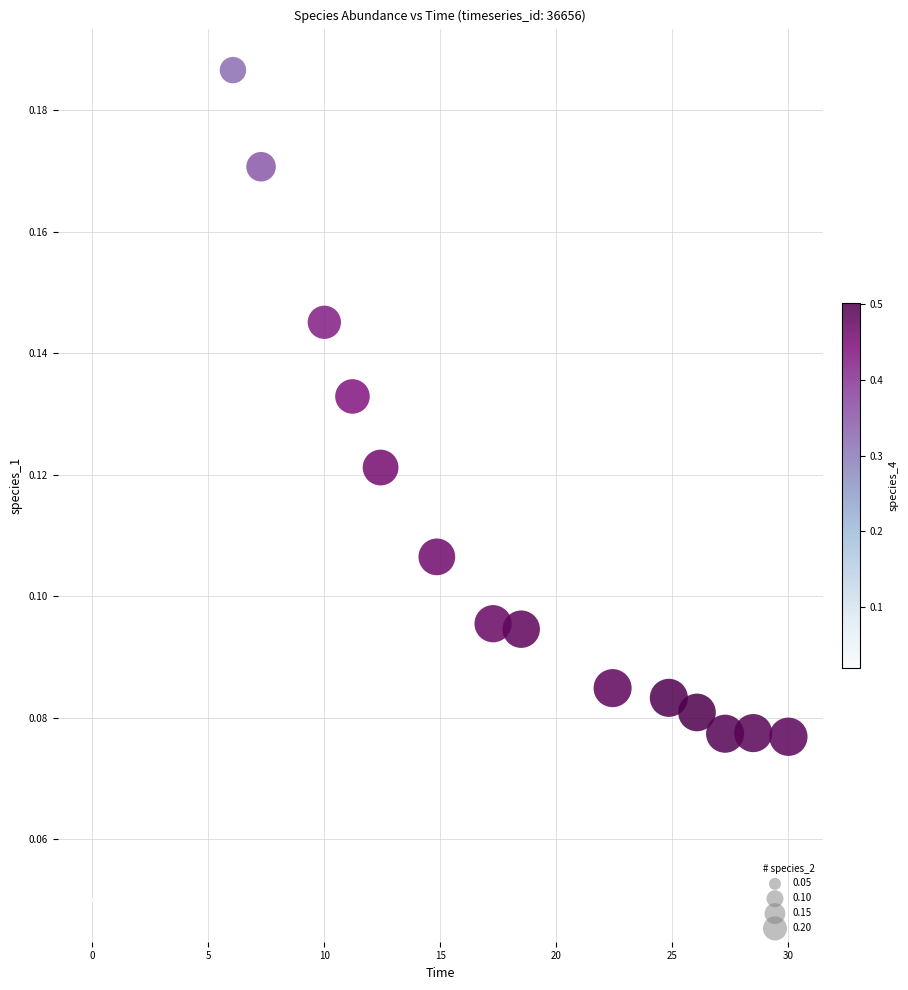

What is the range of X values (max minus min)?

30.0